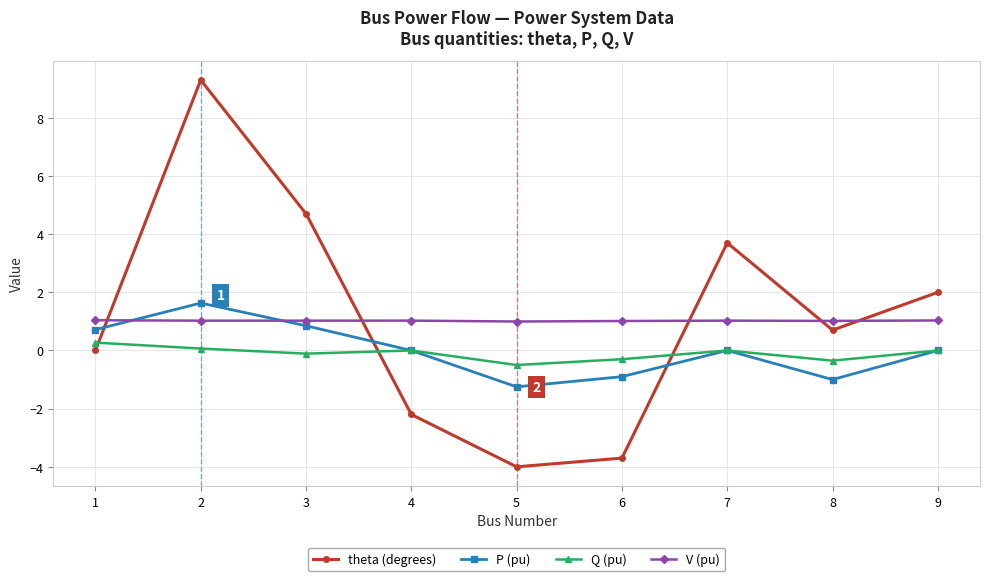

What is the average value of the Q (pu) series?

-0.1